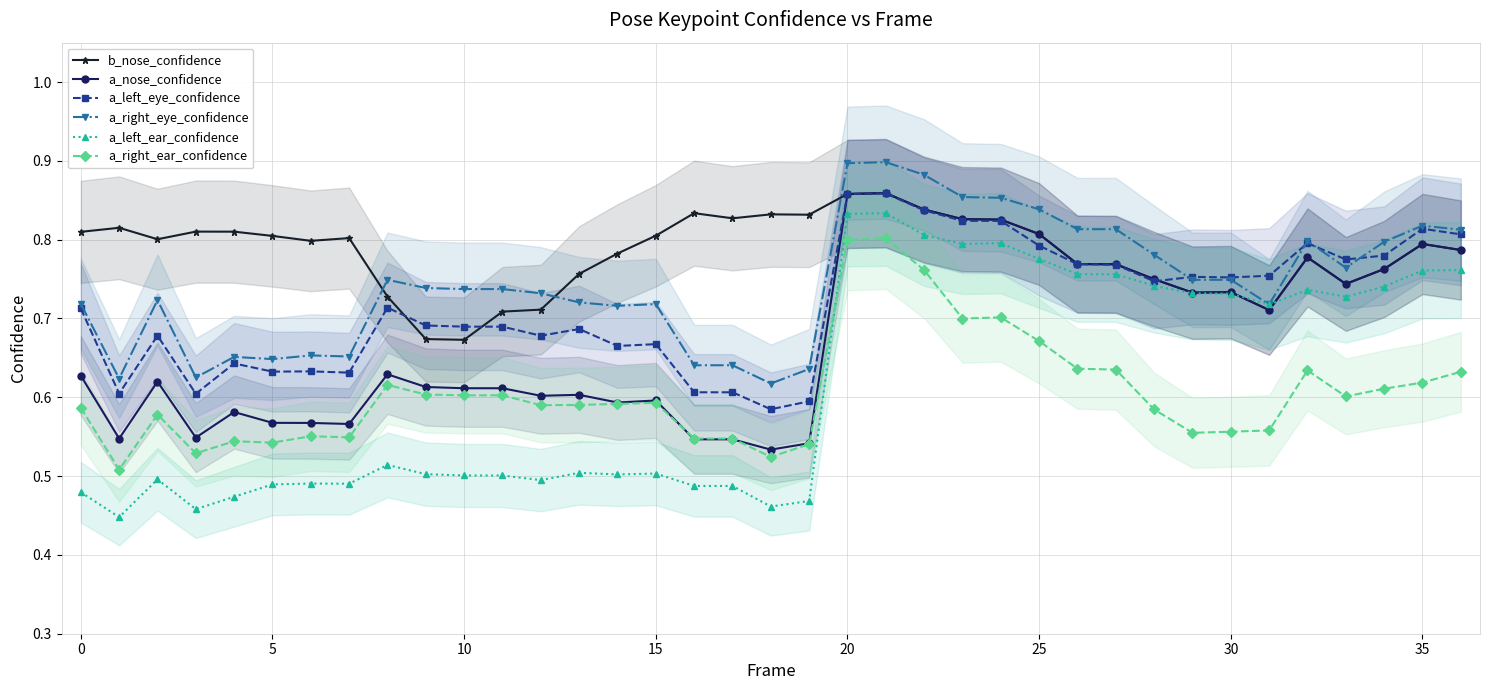

What is the spread (max minus min) of values at 19?

0.4